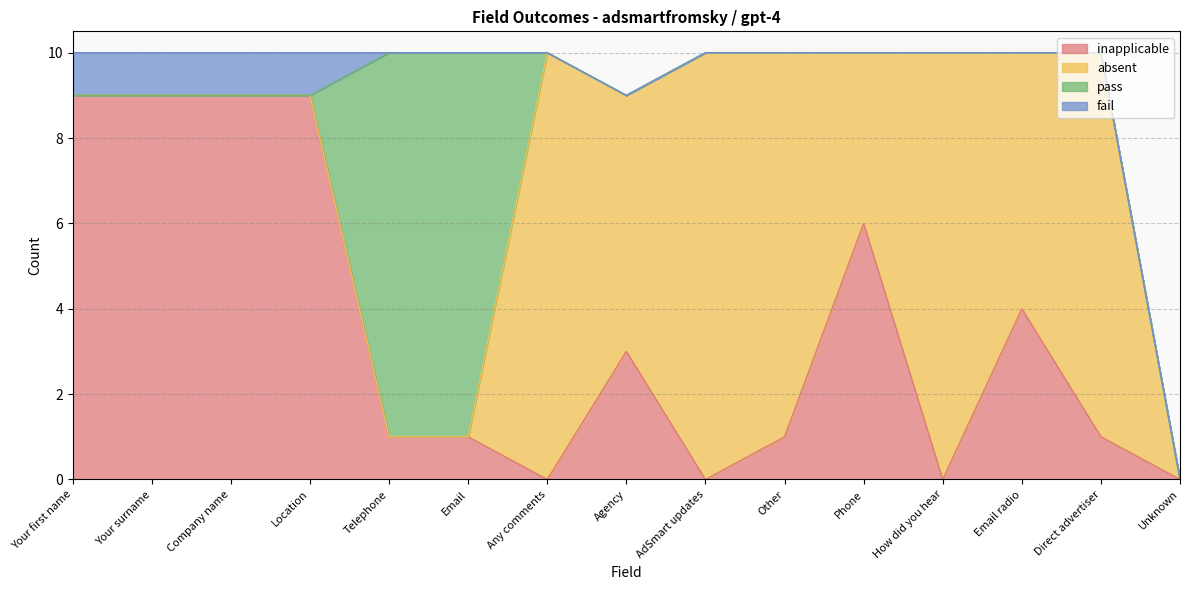

What is the spread (max minus min) of values at Email?

9